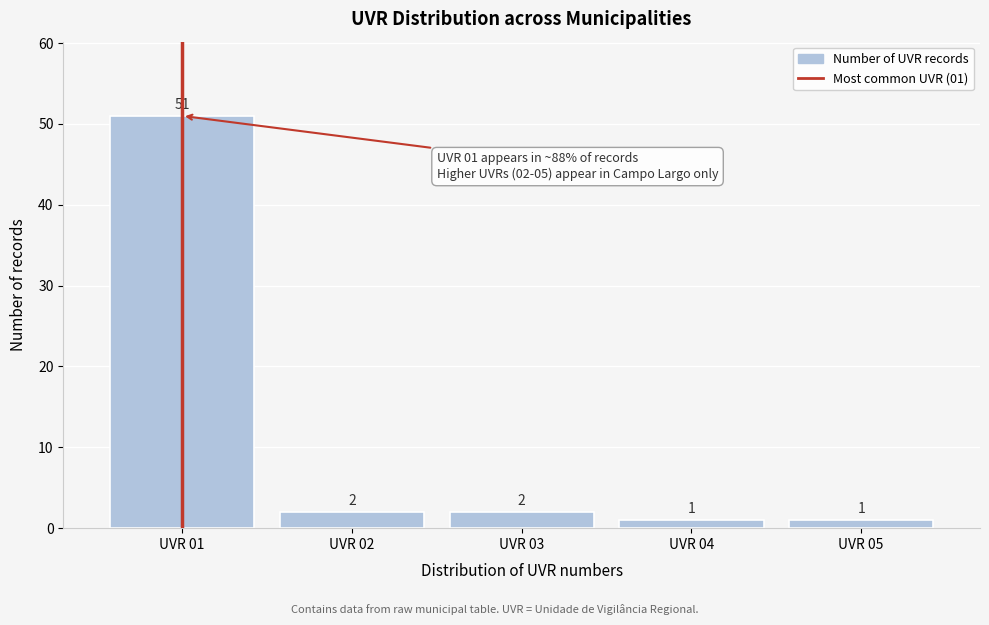

Which range on the x-axis has the tallest bar?

0.5 to 1.5